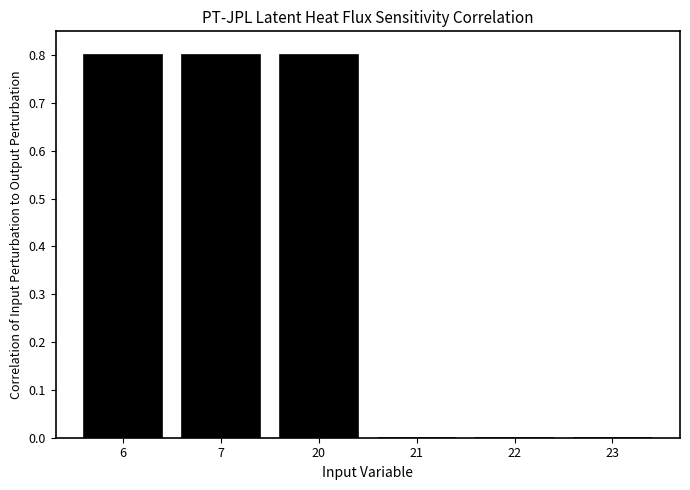

Is it true that the value at 23 is 0.0?

True